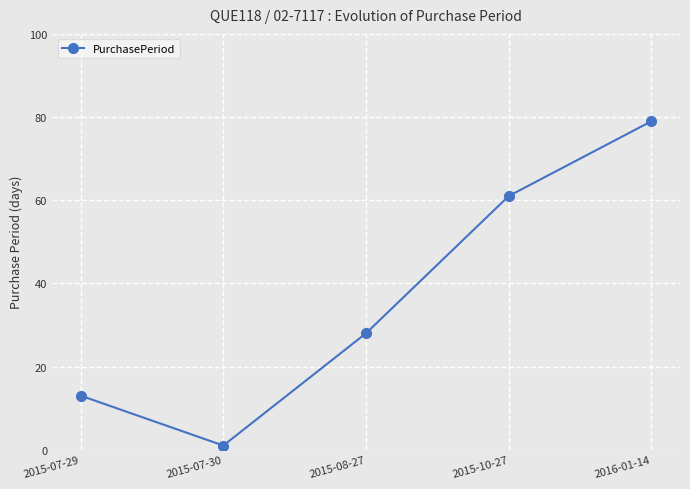

Rank the categories by value from lowest to highest.

2015-07-30, 2015-07-29, 2015-08-27, 2015-10-27, 2016-01-14